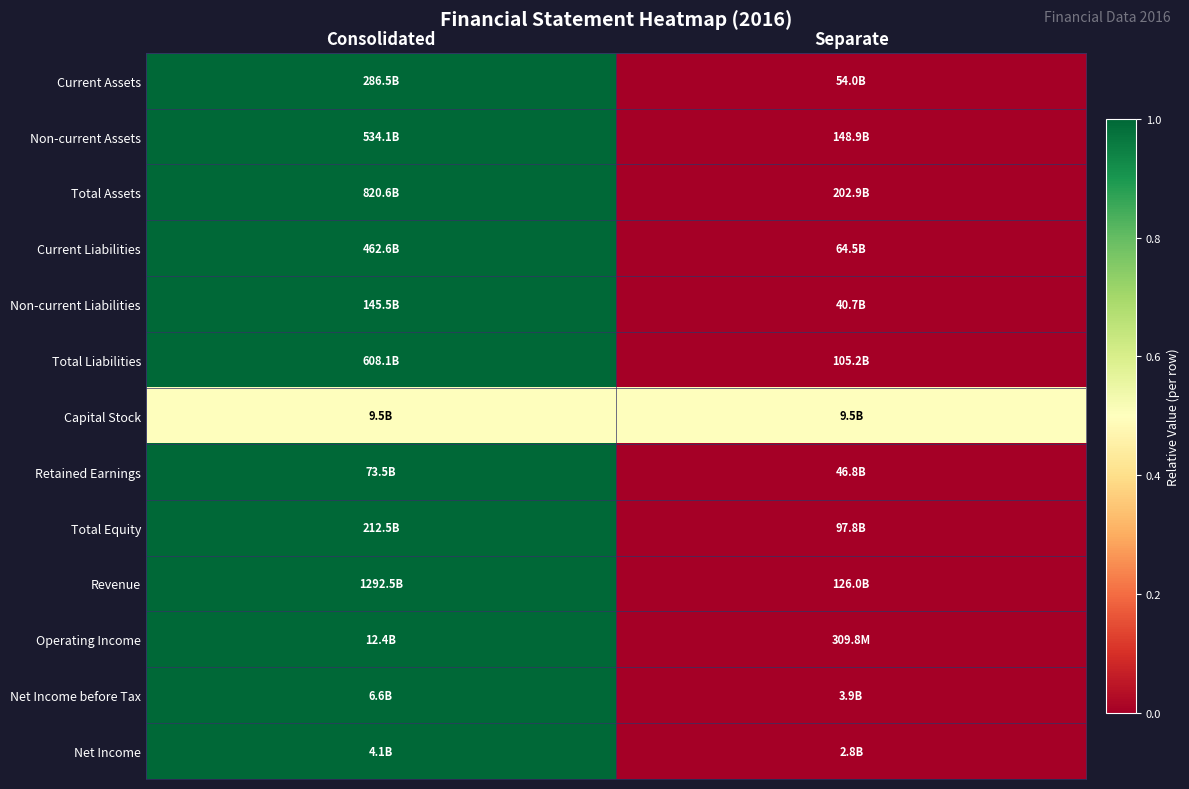

Reading left to right, transcribe all the data shown in this chart.

Current Assets: Consolidated=1.0	Separate=0.0
Non-current Assets: Consolidated=1.0	Separate=0.0
Total Assets: Consolidated=1.0	Separate=0.0
Current Liabilities: Consolidated=1.0	Separate=0.0
Non-current Liabilities: Consolidated=1.0	Separate=0.0
Total Liabilities: Consolidated=1.0	Separate=0.0
Capital Stock: Consolidated=0.5	Separate=0.5
Retained Earnings: Consolidated=1.0	Separate=0.0
Total Equity: Consolidated=1.0	Separate=0.0
Revenue: Consolidated=1.0	Separate=0.0
Operating Income: Consolidated=1.0	Separate=0.0
Net Income before Tax: Consolidated=1.0	Separate=0.0
Net Income: Consolidated=1.0	Separate=0.0